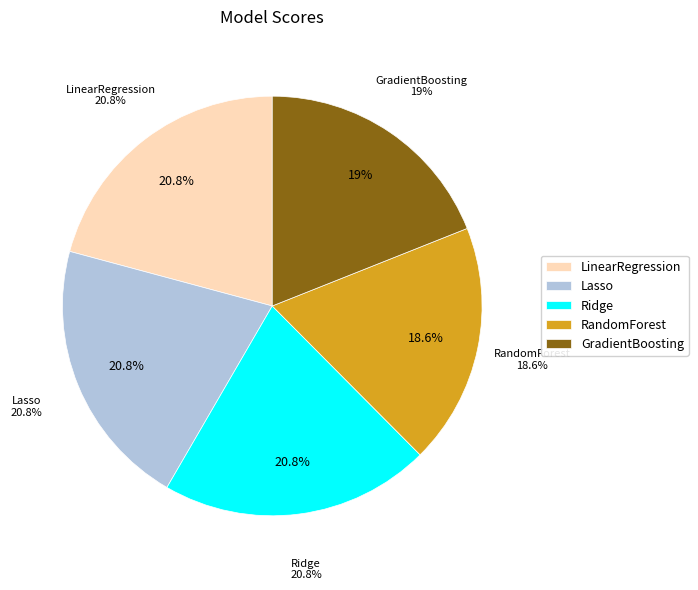

Is the sum of LinearRegression and Ridge greater than half?

No